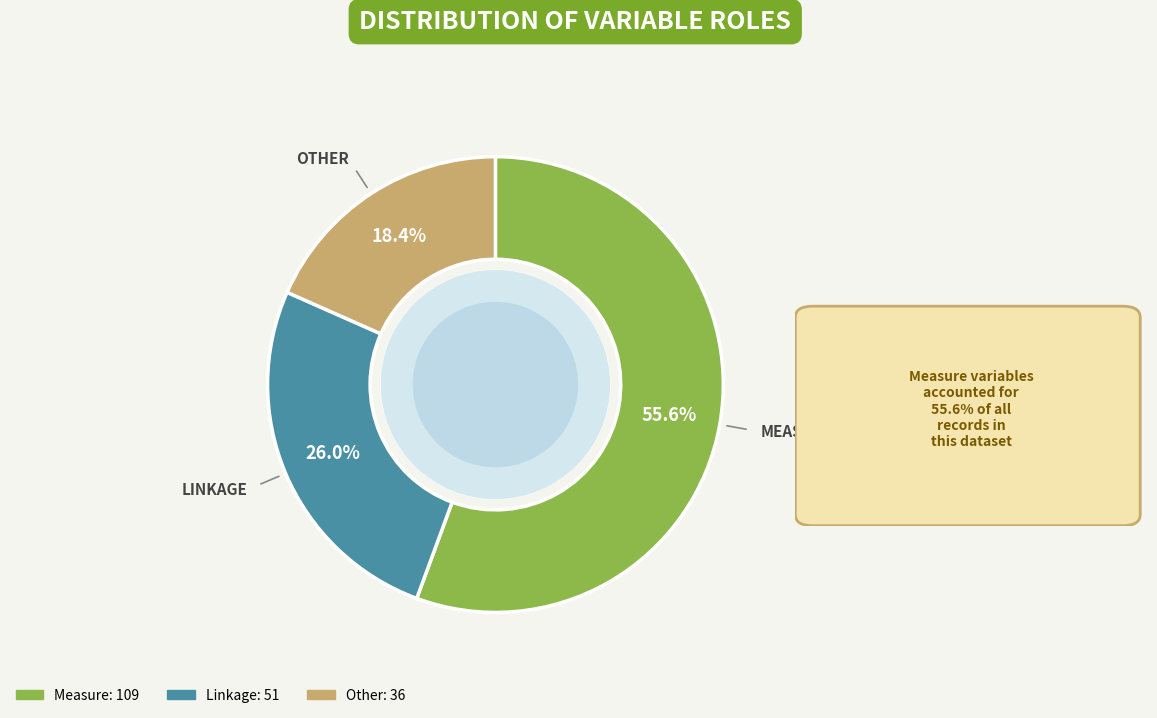

Which slice is the smallest?

Other